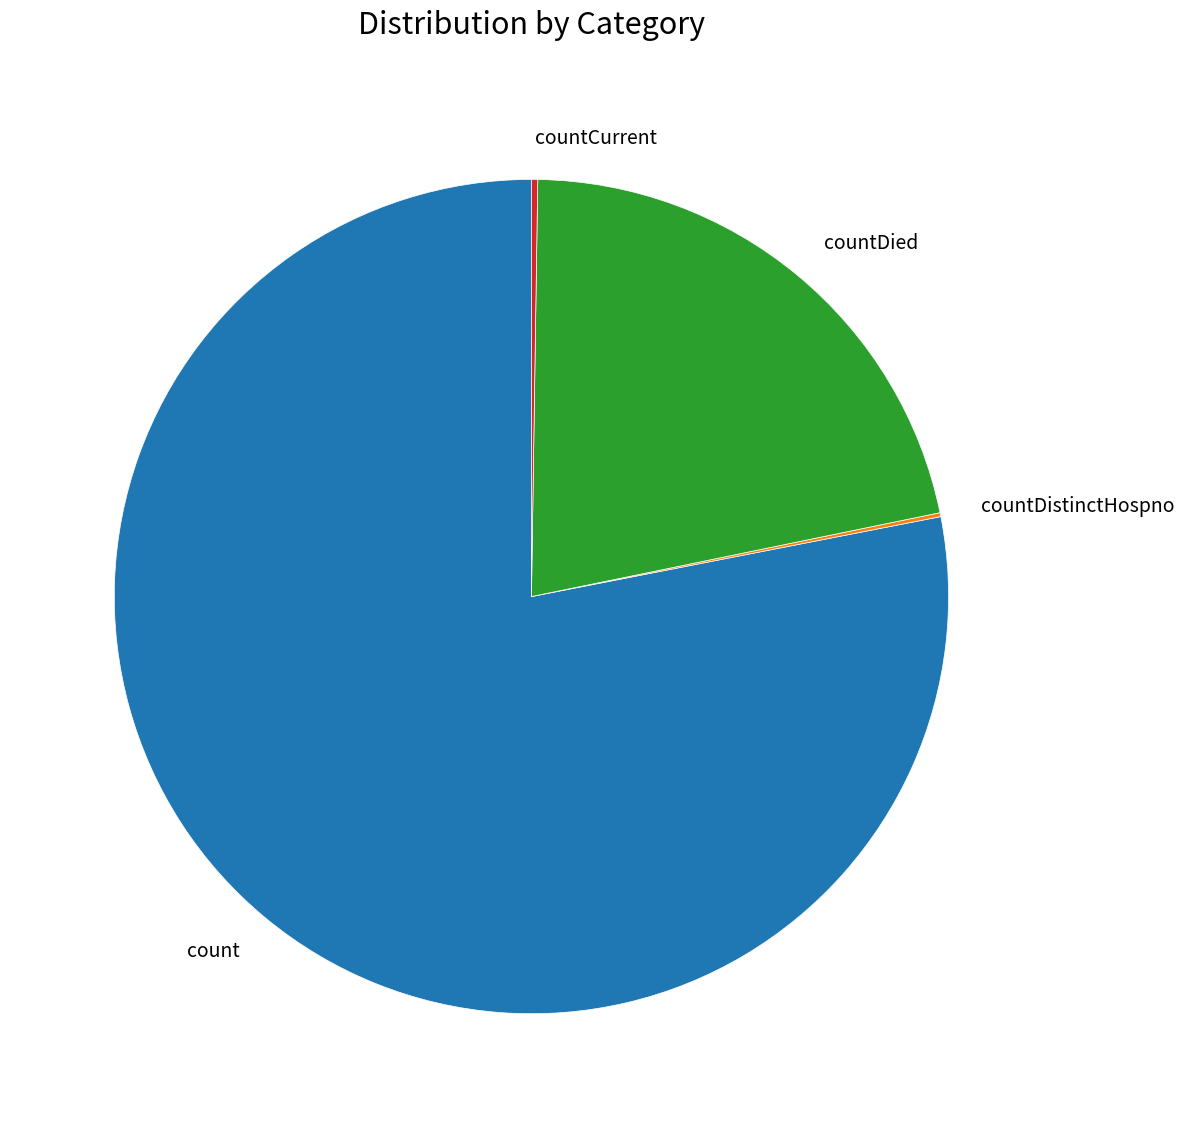

What is the largest slice in the pie chart?

count